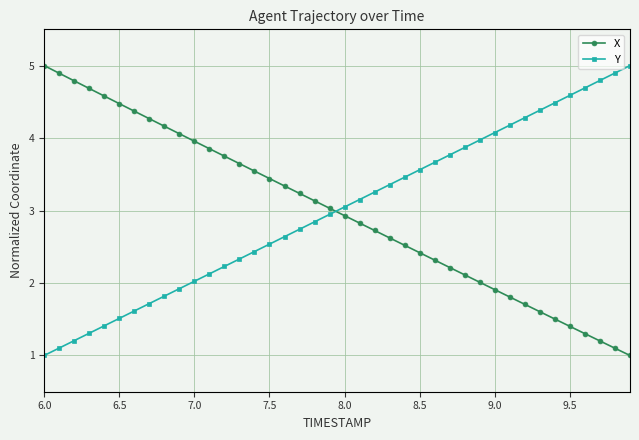

How many times do Y and X cross each other?

1